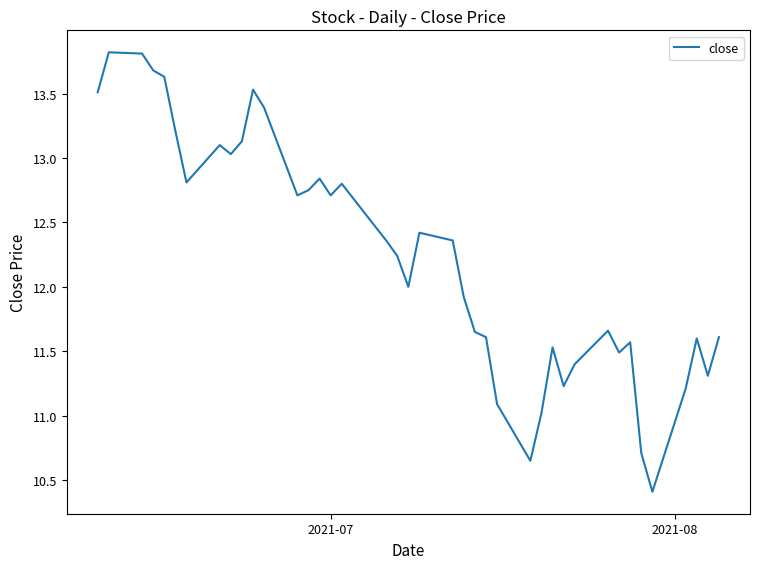

What is the maximum value shown in the chart?

13.8